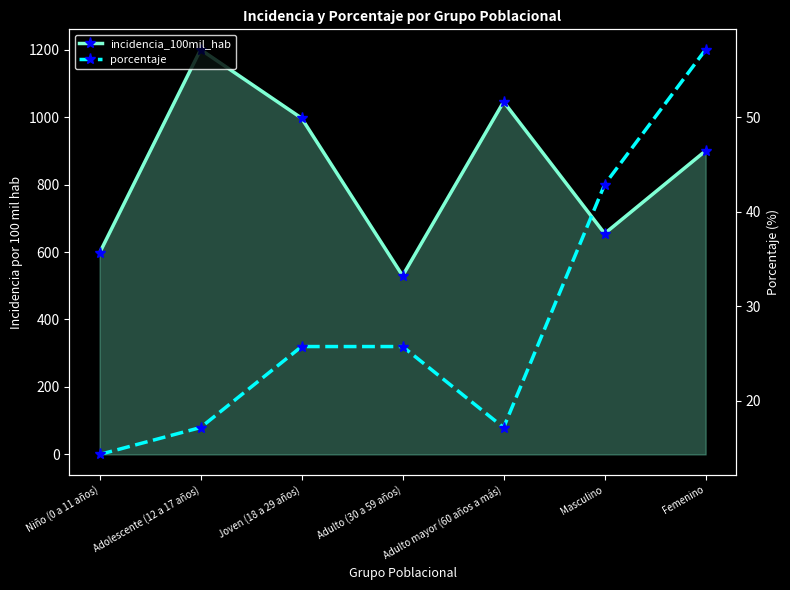

True or false: incidencia_100mil_hab has a value of 1341.1 at Femenino.

False